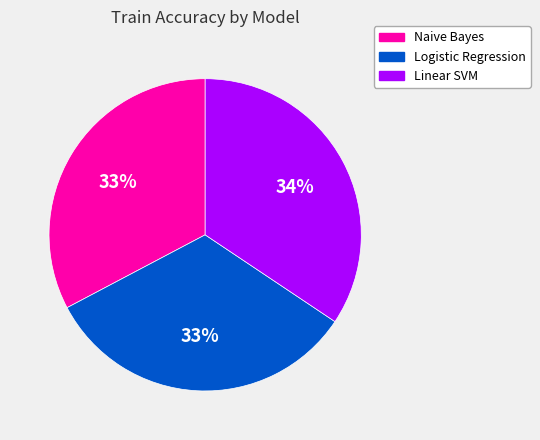

To the nearest percent, what is the difference between the Logistic Regression and Linear SVM slice percentages?

1%